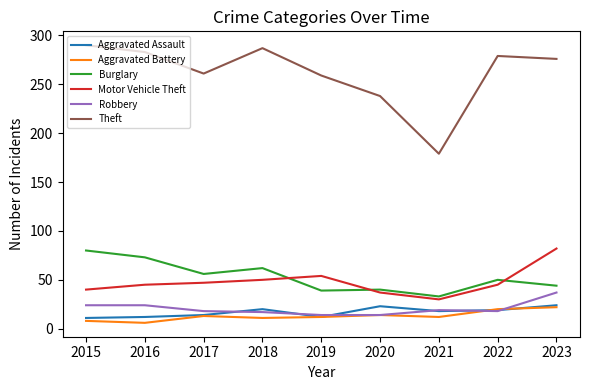

Is the value of Aggravated Battery at 2022 greater than the value of Burglary at 2020?

No